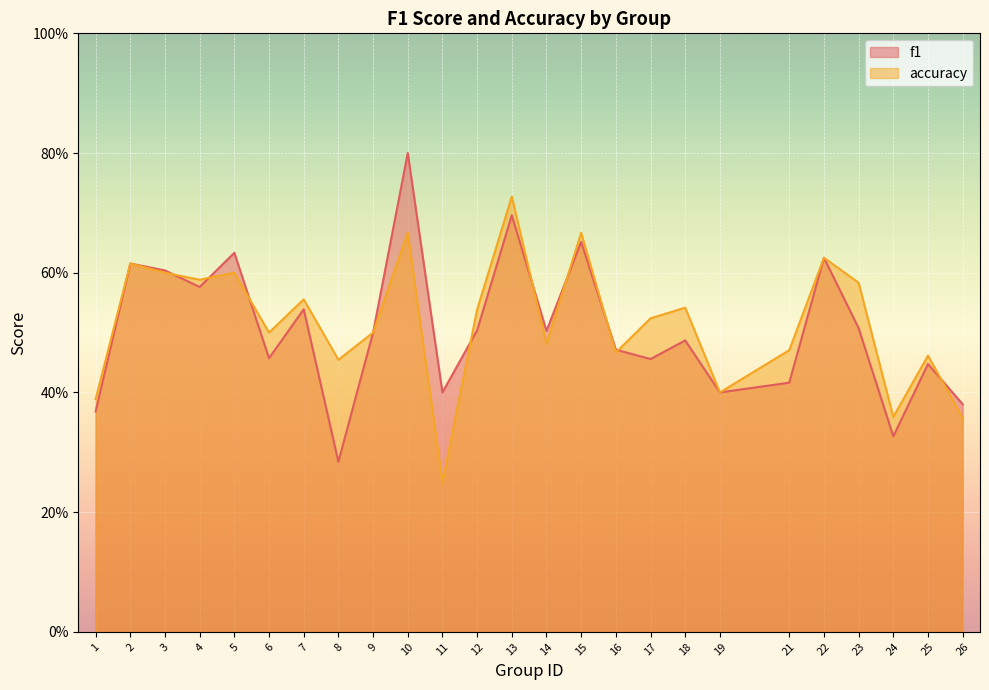

Rank the categories by accuracy value from lowest to highest.

11, 26, 24, 1, 19, 8, 25, 16, 21, 14, 6, 9, 17, 12, 18, 7, 23, 4, 3, 5, 2, 22, 10, 15, 13